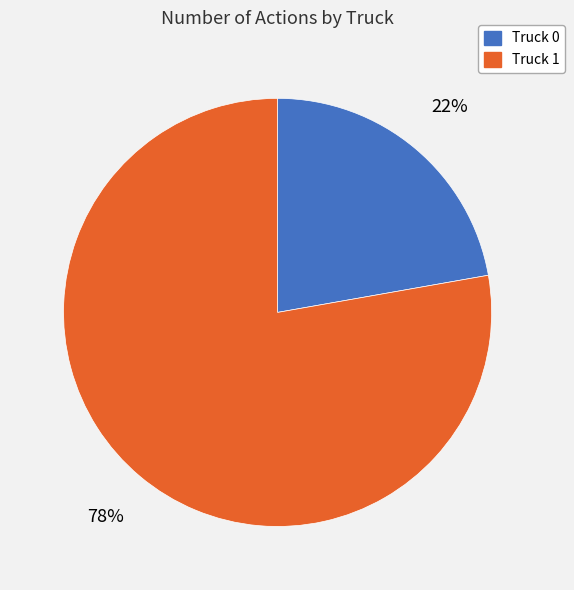

Which slice represents more than half of the pie?

Truck 1